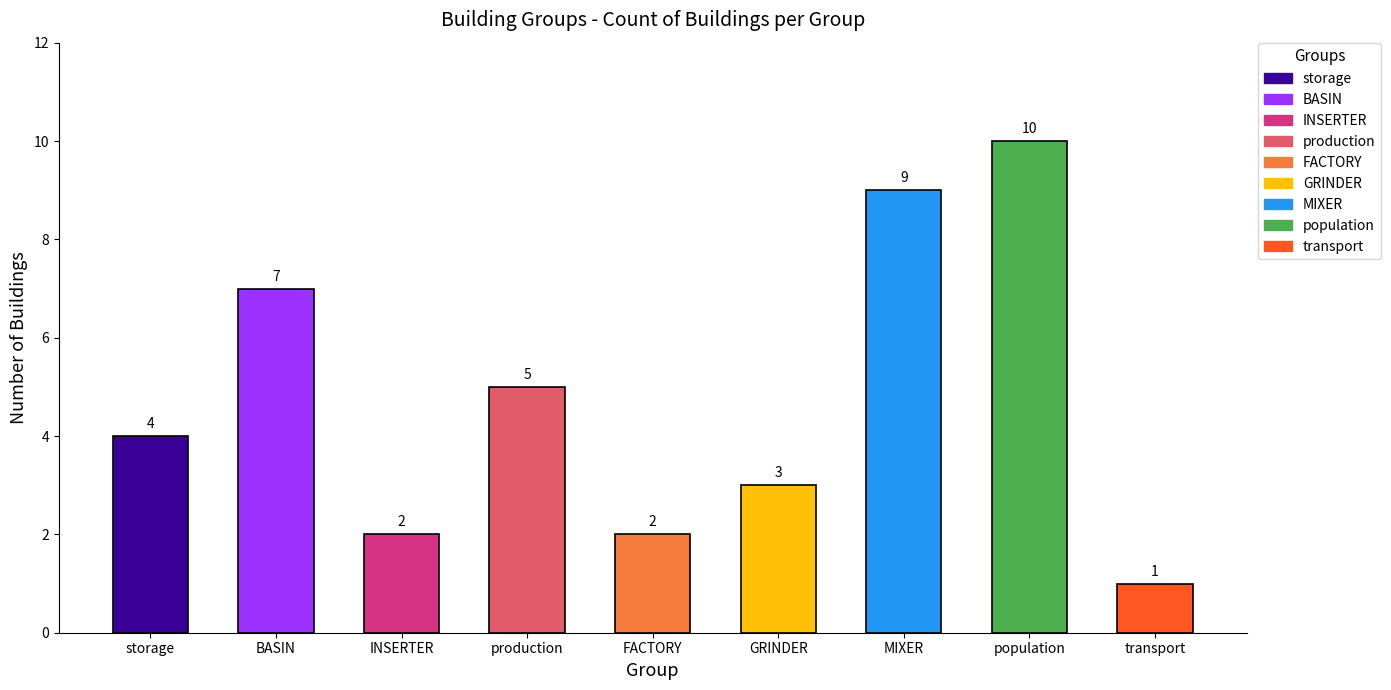

Count the number of categories in the chart.

9